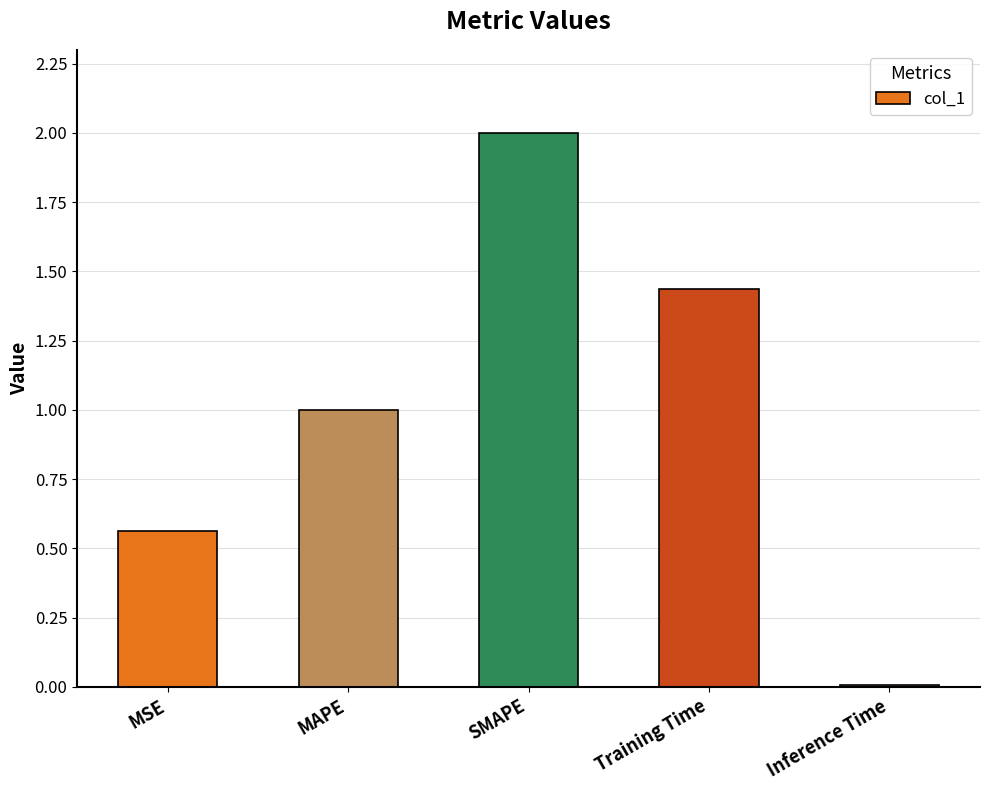

Rank the categories by value from lowest to highest.

Inference Time, MSE, MAPE, Training Time, SMAPE